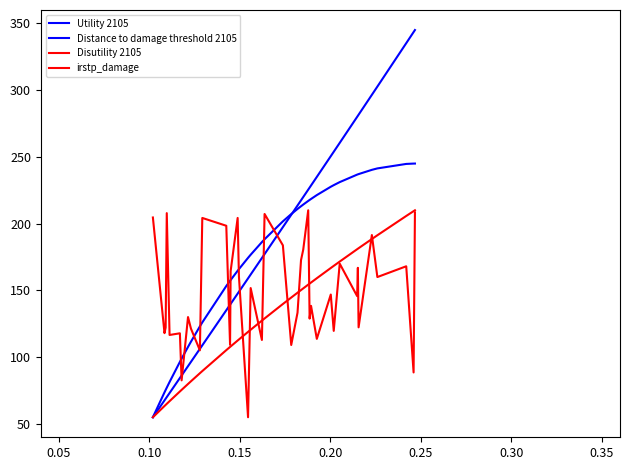

Reading right to left, transcribe all the data shown in this chart.

Utility 2105: 245.0	245.0	244.7	241.4	240.3	237.1	236.9	236.7	231.1	228.8	227.6	221.4	218.5	217.7	217.0	214.3	213.0	211.0	207.2	201.7	188.3	186.2	176.7	174.4	165.9	164.7	157.8	157.2	153.3	126.0	123.0	111.6	107.7	98.9	96.5	81.4	77.2	75.4	73.7	55.0
Distance to damage threshold 2105: 345.0	343.5	335.1	302.6	296.5	281.6	280.8	280.0	260.5	253.8	250.5	235.0	228.6	227.0	225.4	219.9	217.5	213.6	206.6	197.4	177.2	174.2	161.9	159.0	149.0	147.6	139.9	139.3	135.1	108.9	106.2	96.5	93.3	86.3	84.4	73.2	70.1	68.9	67.6	55.0
Disutility 2105: 210.0	209.3	205.7	191.3	188.5	181.6	181.2	180.8	171.6	168.4	166.8	159.1	155.9	155.1	154.3	151.5	150.3	148.3	144.7	139.8	129.0	127.4	120.5	118.9	113.3	112.5	108.0	107.7	105.3	89.6	88.0	81.9	79.9	75.5	74.3	67.0	65.1	64.2	63.4	55.0
irstp_damage: 208.5	88.6	168.1	160.0	191.4	122.3	166.9	145.7	170.0	119.7	146.9	113.7	138.4	128.9	210.0	180.5	172.7	133.3	109.1	183.8	207.2	112.9	151.8	55.0	160.3	204.3	164.4	109.2	198.4	204.3	105.1	121.4	130.0	82.6	117.9	116.6	207.9	122.1	118.0	204.6